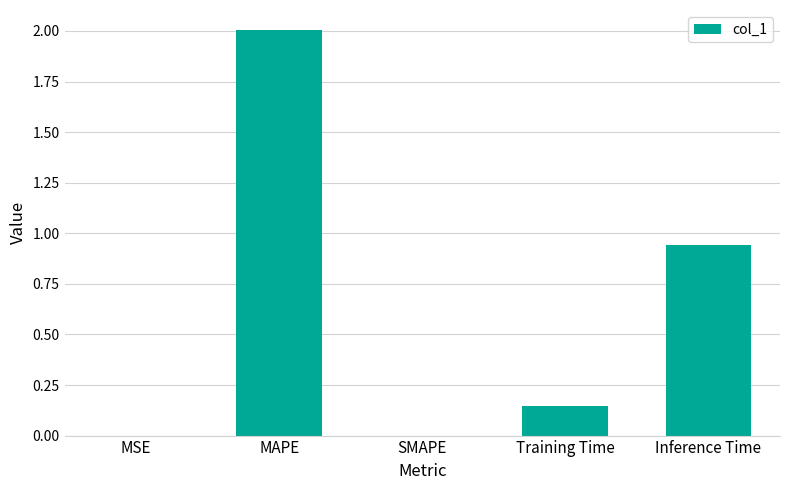

What is the sum of all values?

3.1